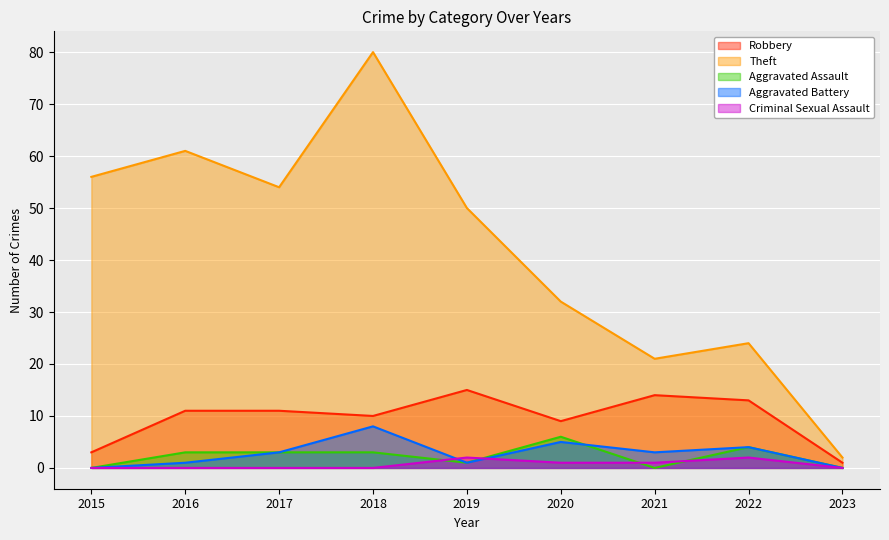

What are all the series names shown in the legend?

Robbery, Theft, Aggravated Assault, Aggravated Battery, Criminal Sexual Assault